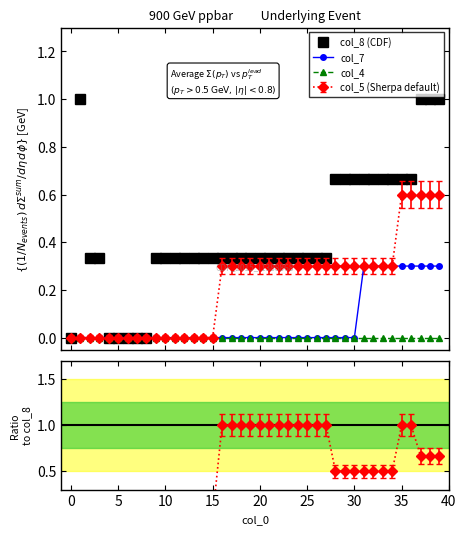

Which has a higher value, 15 or 40?

15